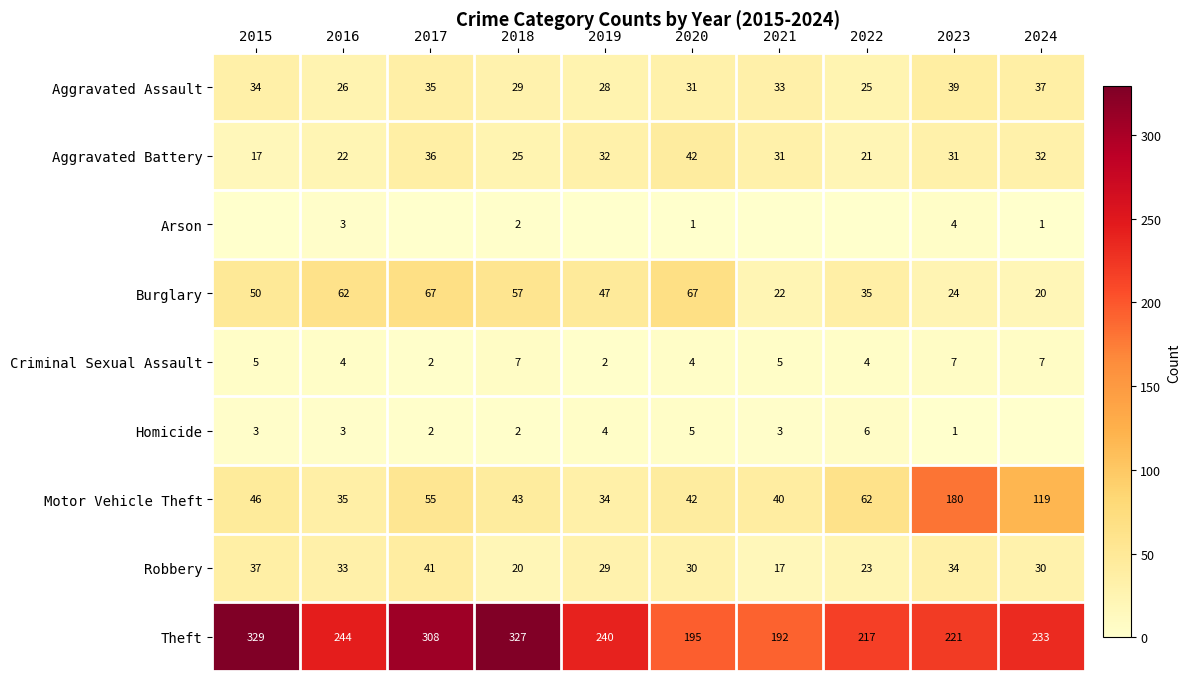

What is the sum of the Homicide values at 2021 and 2017?

5